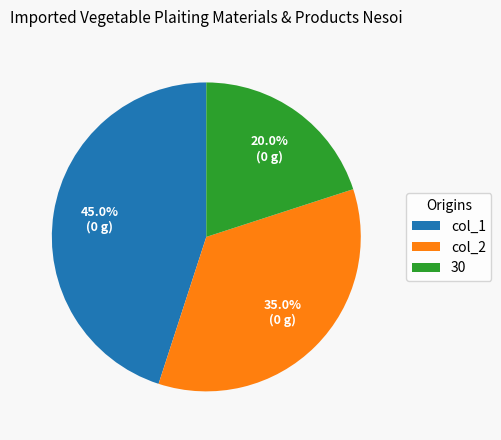

Which has a higher value, col_2 or 30?

col_2